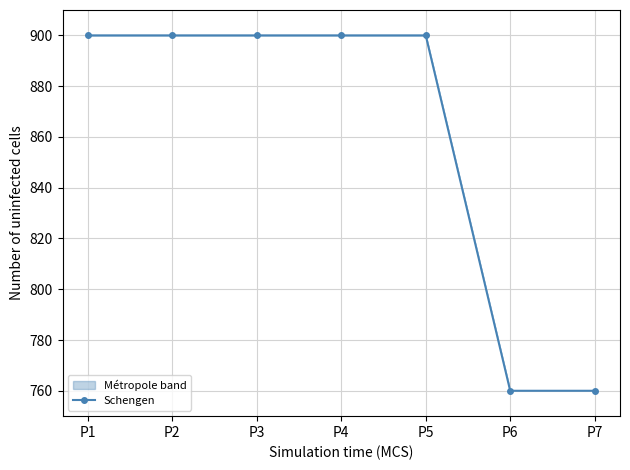

What is the sum of the values at P3 and P7?

1660